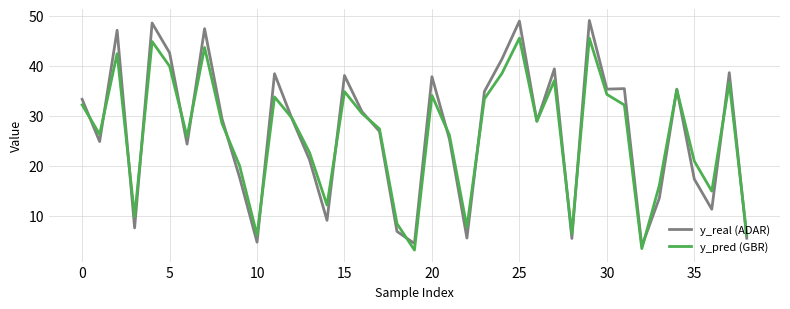

After their last crossing, which series has the higher values: y_real (ADAR) or y_pred (GBR)?

y_pred (GBR)